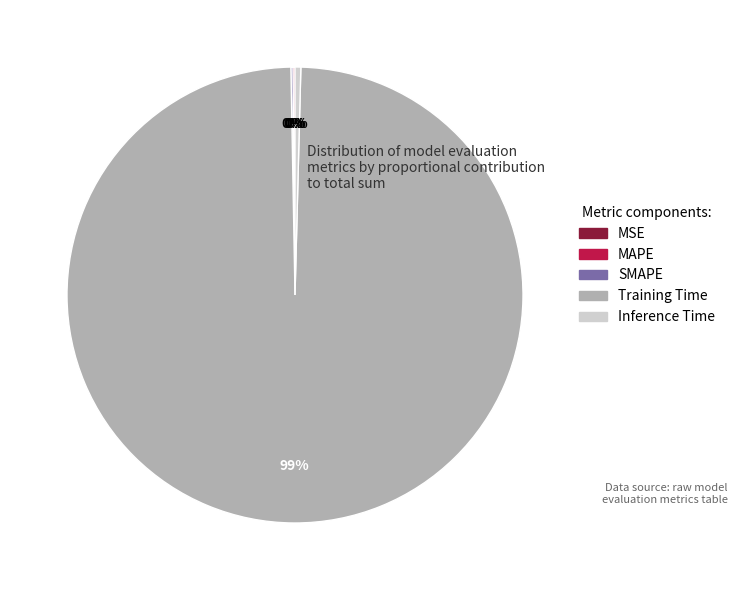

Which category has the biggest portion of the pie?

Training Time